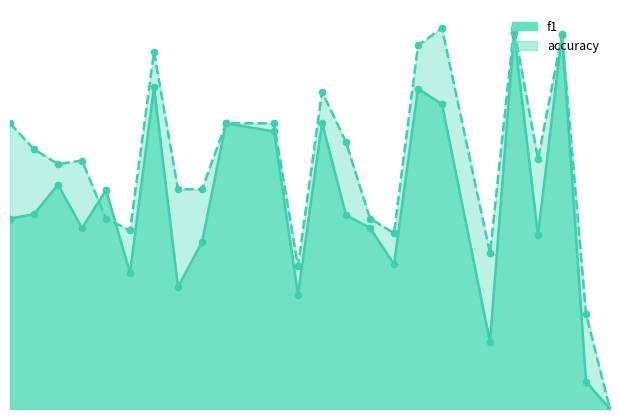

At which category is the sum across all series the highest?

22